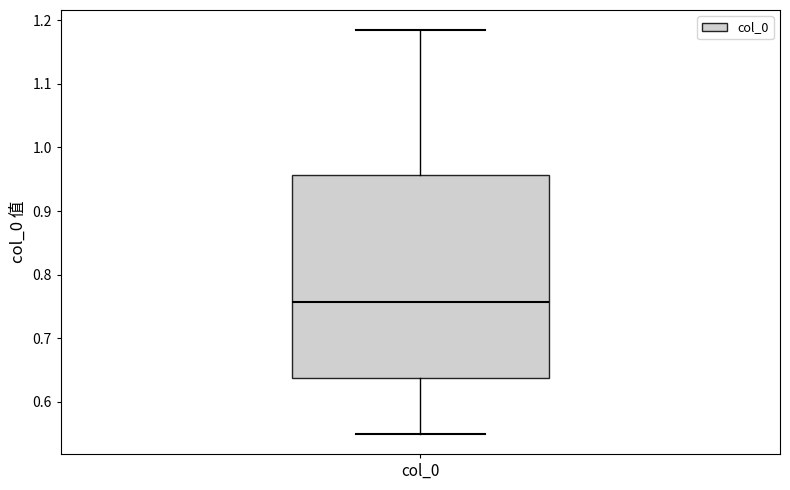

Where does the upper whisker of the box for col_0 end on the y-axis? The values are not printed on the chart, so give them approximately, as read against the axis.

1.18